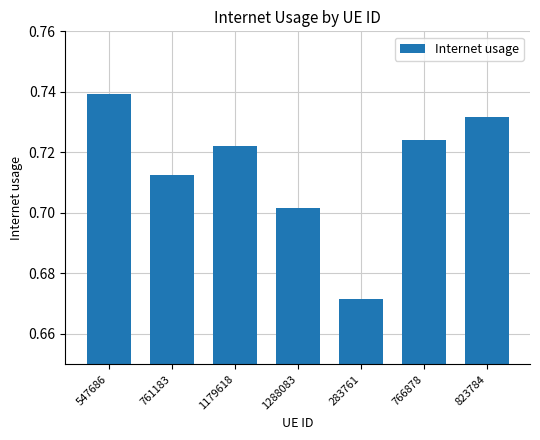

What is the sum of all values?

5.0